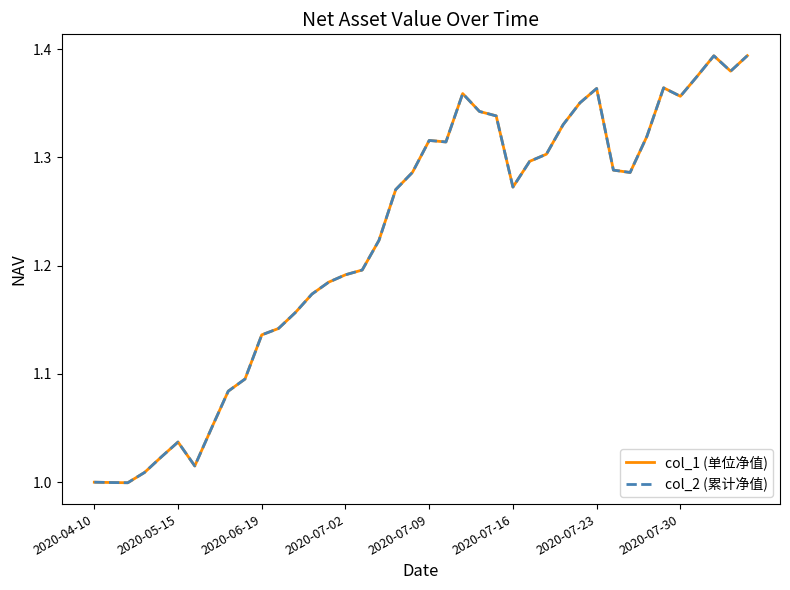

Reading left to right, extract all data points from this chart.

col_1 (单位净值): 1.0	1.0	1.0	1.0	1.0	1.0	1.0	1.0	1.1	1.1	1.1	1.1	1.2	1.2	1.2	1.2	1.2	1.2	1.3	1.3	1.3	1.3	1.4	1.3	1.3	1.3	1.3	1.3	1.3	1.4	1.4	1.3	1.3	1.3	1.4	1.4	1.4	1.4	1.4	1.4
col_2 (累计净值): 1.0	1.0	1.0	1.0	1.0	1.0	1.0	1.0	1.1	1.1	1.1	1.1	1.2	1.2	1.2	1.2	1.2	1.2	1.3	1.3	1.3	1.3	1.4	1.3	1.3	1.3	1.3	1.3	1.3	1.4	1.4	1.3	1.3	1.3	1.4	1.4	1.4	1.4	1.4	1.4